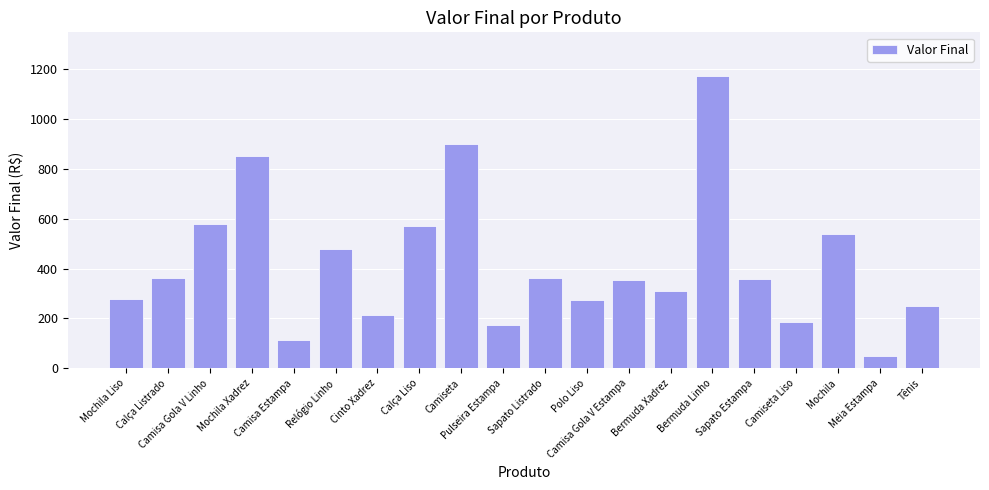

The value at Sapato Listrado is 516. True or false?

False